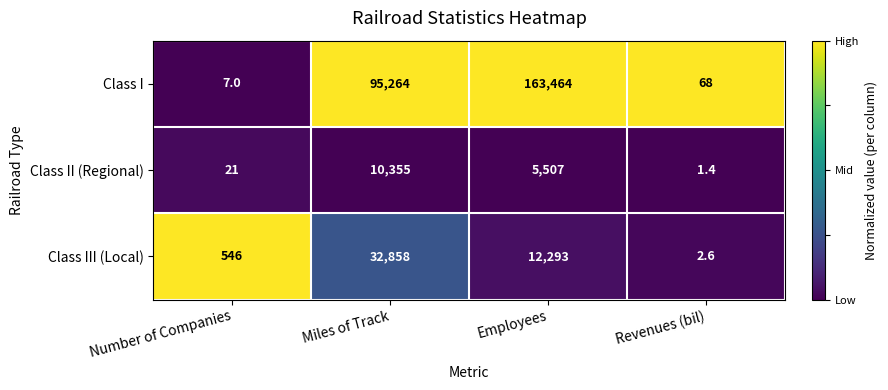

At which label is Class II (Regional) closest to 5178?

Employees